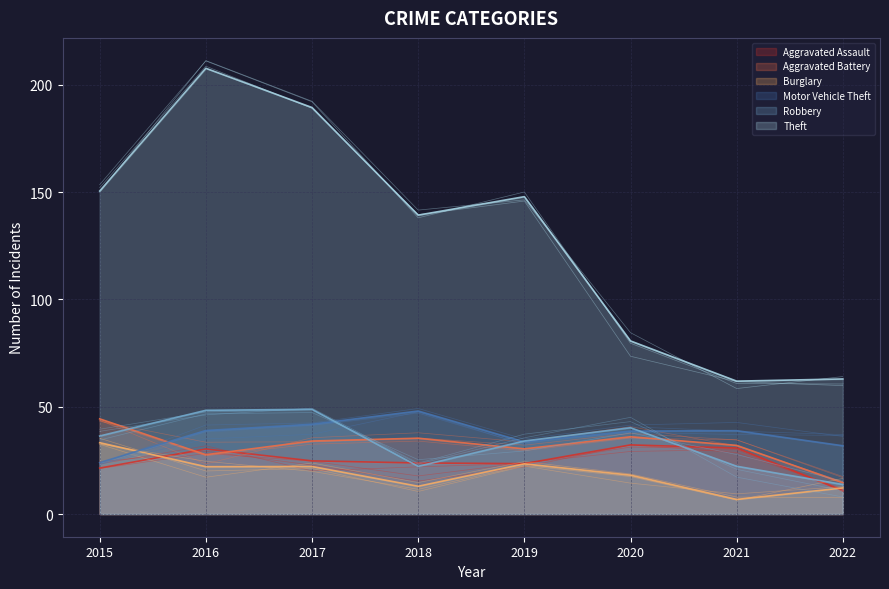

Where does the Motor Vehicle Theft series first go above 38?

2016